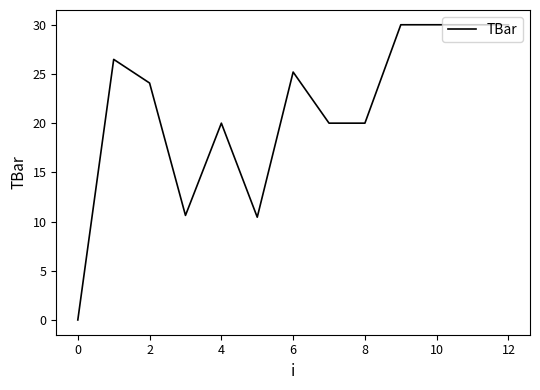

What is the difference between the second highest and second lowest values?

19.6